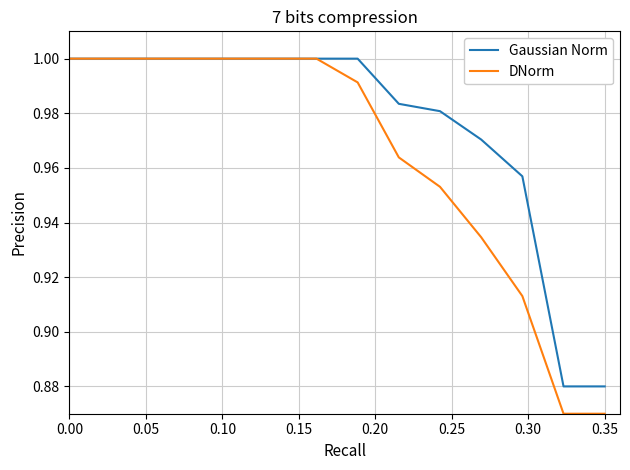

Which series has the largest range (max minus min)?

DNorm